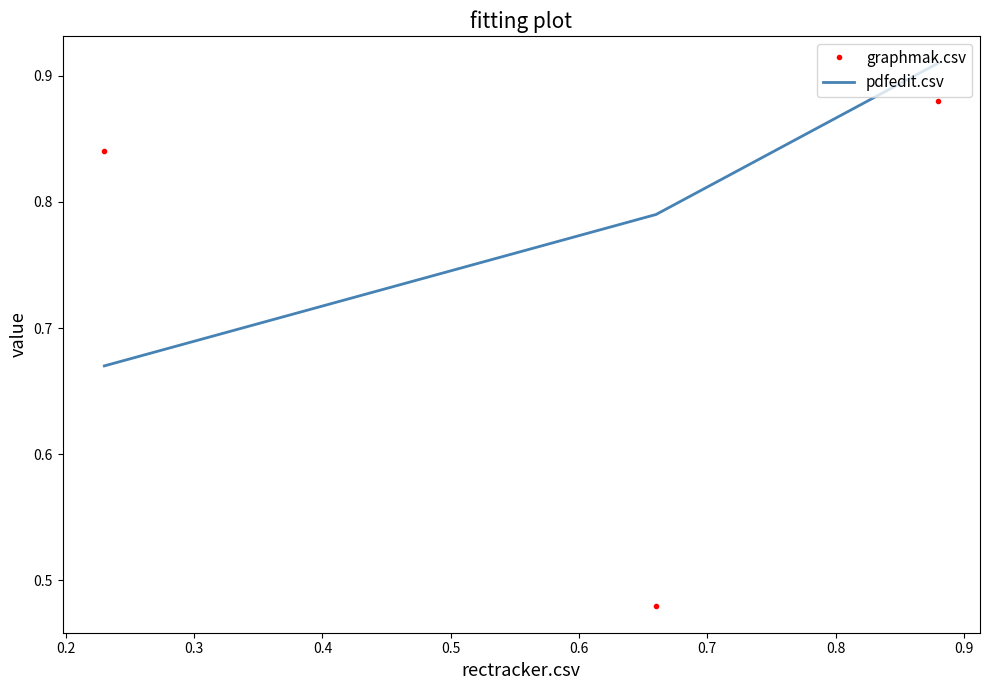

Which series has the largest total across all categories?

pdfedit.csv